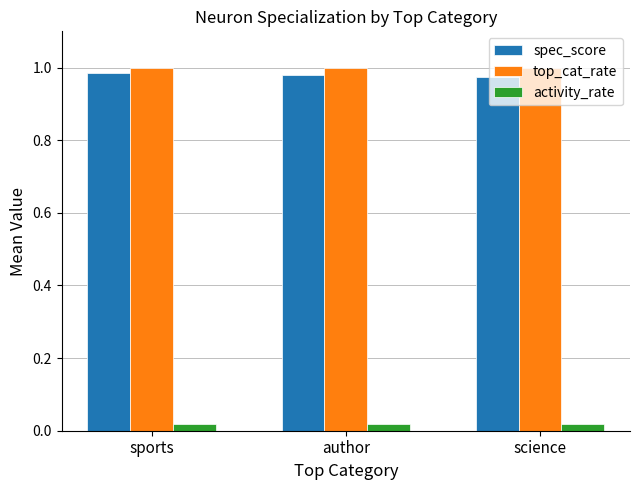

How many bars are there in each group?

3